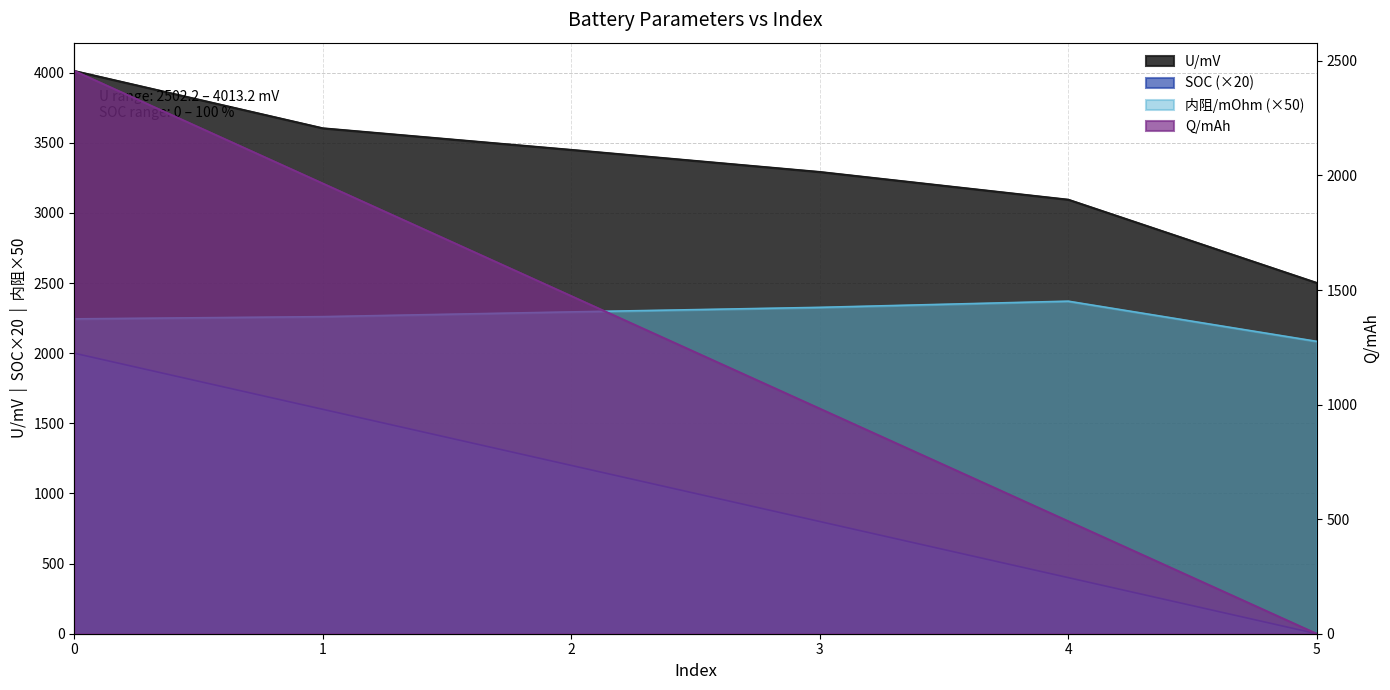

What is the value of the U/mV point at the 1st from the left?

4013.2